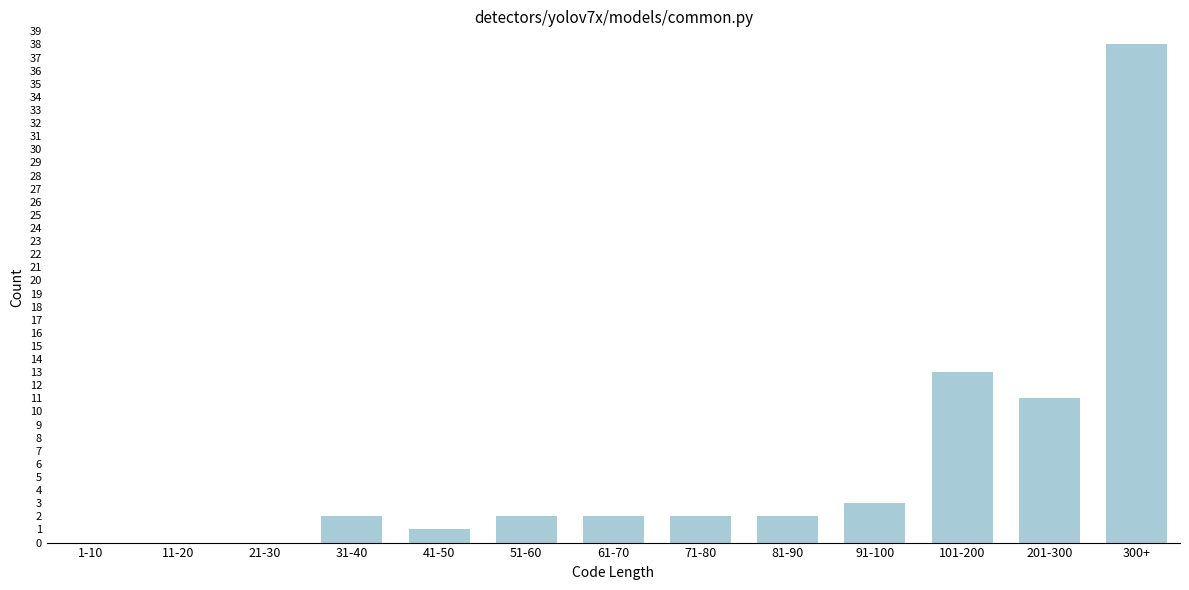

Reading left to right, transcribe all the data shown in this chart.

1-10=0	11-20=0	21-30=0	31-40=2	41-50=1	51-60=2	61-70=2	71-80=2	81-90=2	91-100=3	101-200=13	201-300=11	300+=38